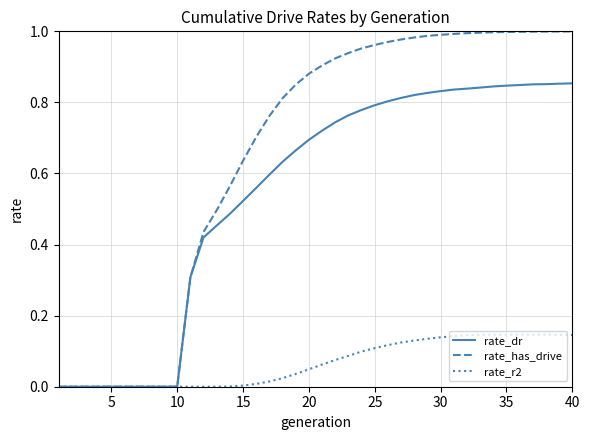

Rank the series by their maximum value, from lowest to highest.

rate_r2, rate_dr, rate_has_drive